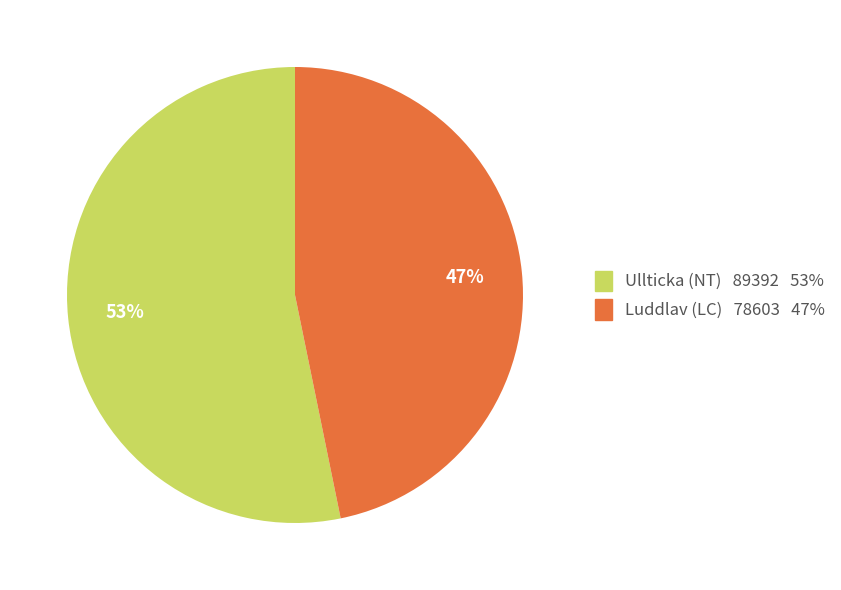

Rank the categories by value from highest to lowest.

Ullticka (NT), Luddlav (LC)